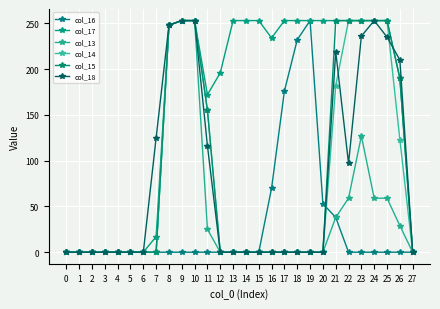

What are all the series names shown in the legend?

col_16, col_17, col_13, col_14, col_15, col_18